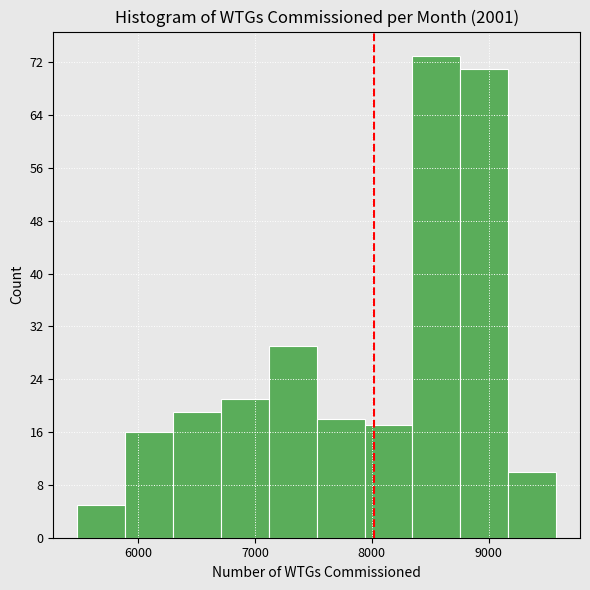

Over which range of the x-axis is the bar tallest?

8300 to 8800